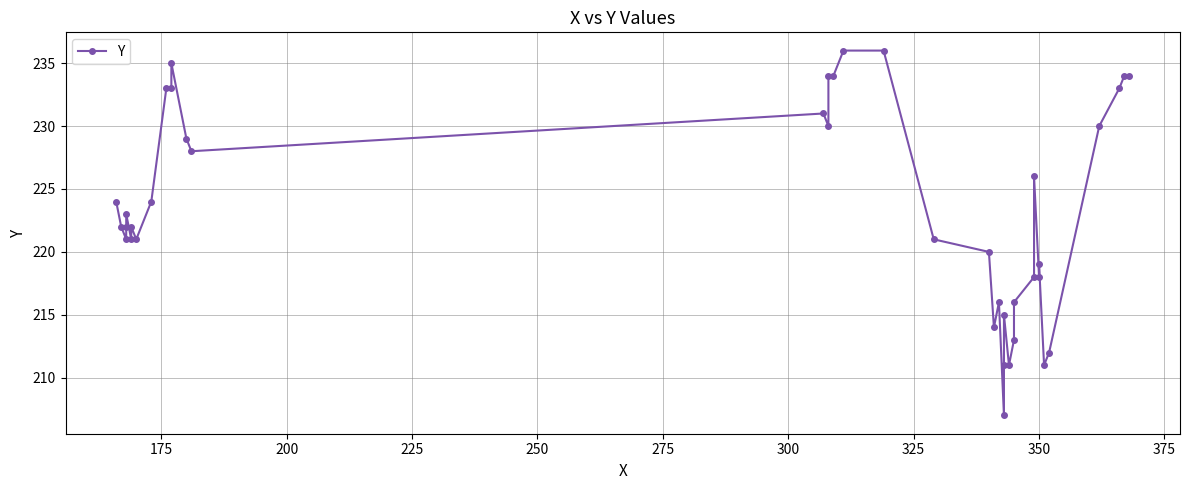

How many values are below 222?

18